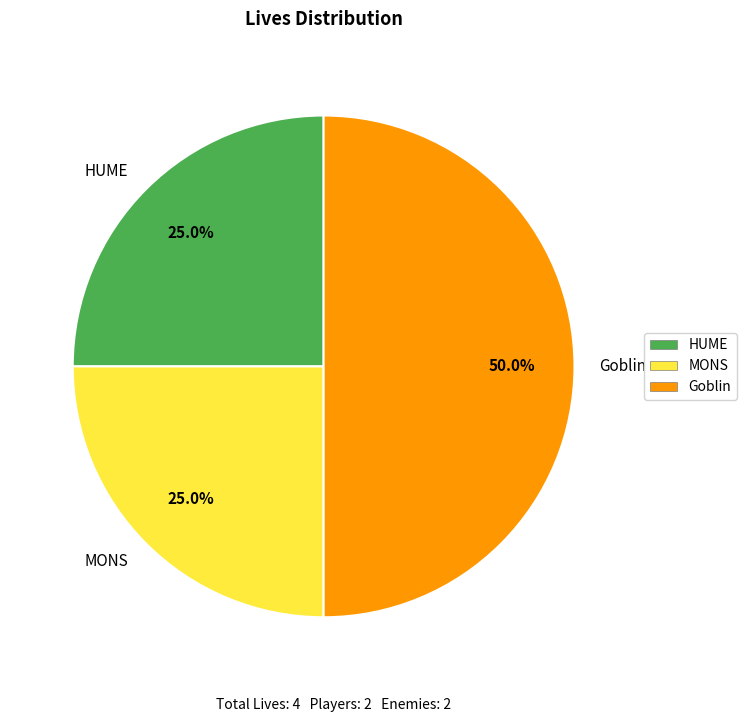

Which category has the biggest portion of the pie?

Goblin